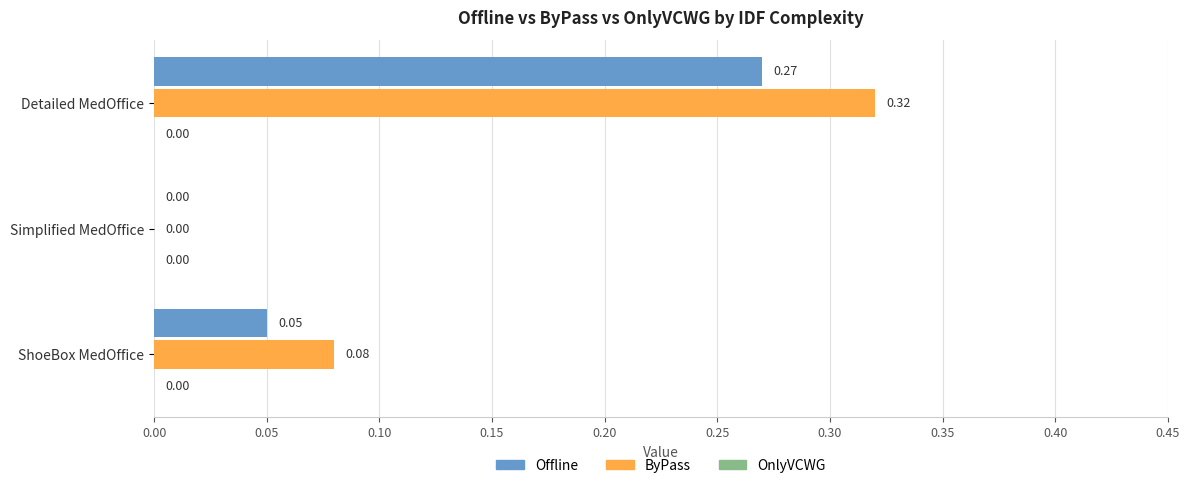

At which label is Offline closest to 0?

Simplified MedOffice